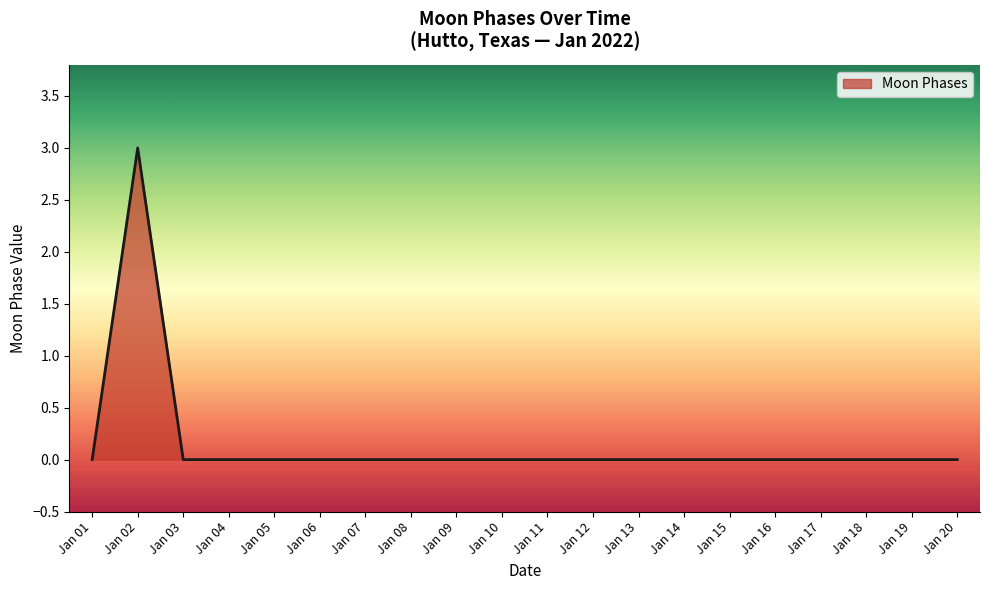

What is the difference between the values at Jan 02 and Jan 11?

3